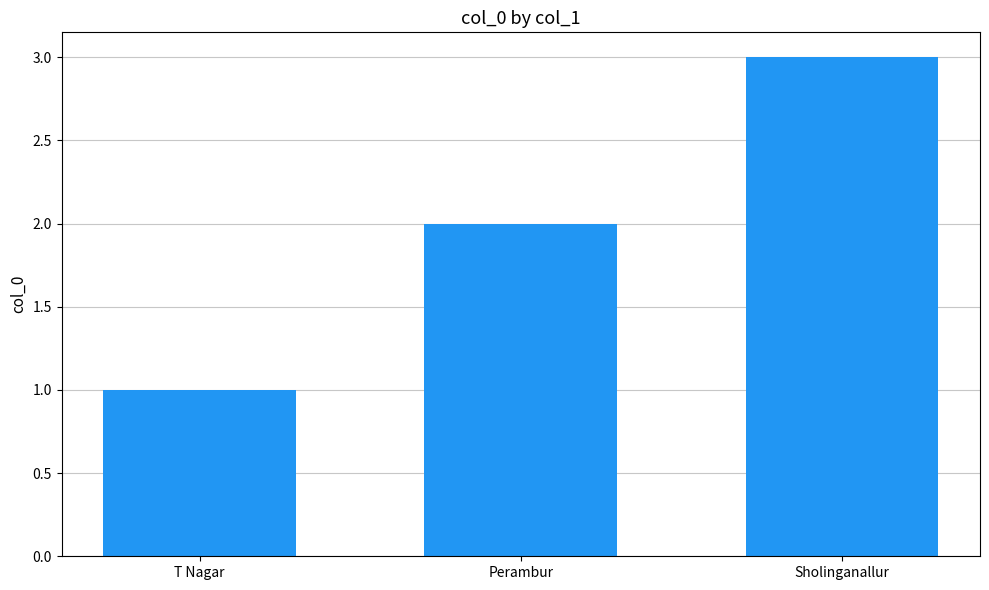

Does the chart contain any negative values?

No